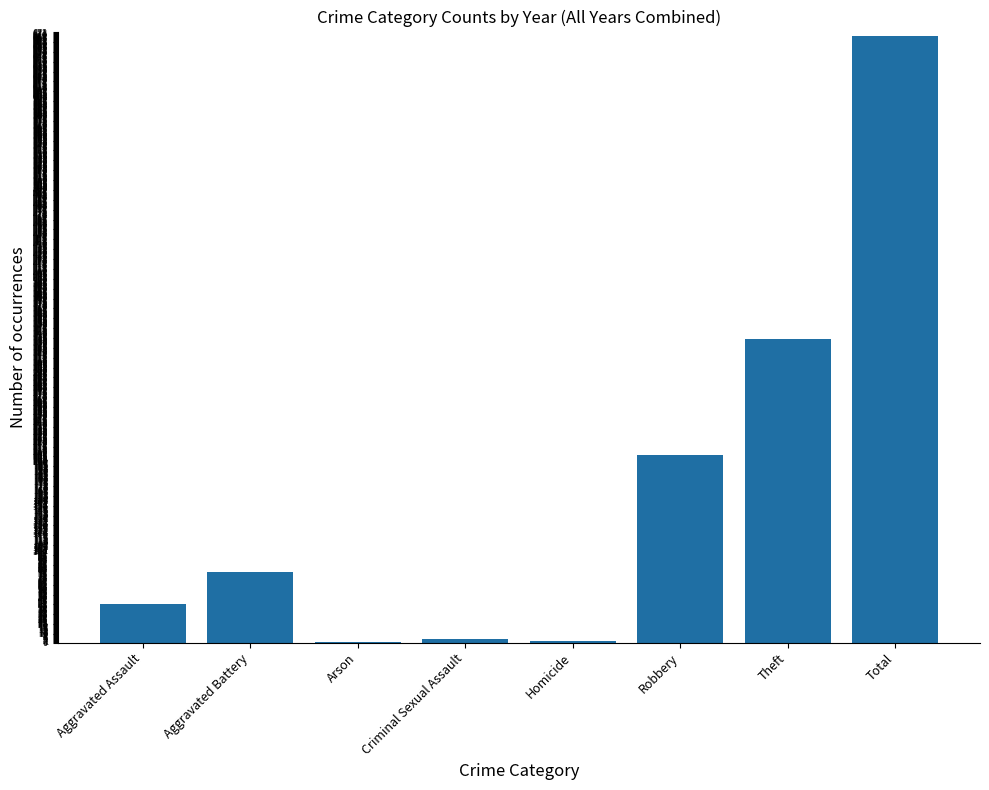

Which label corresponds to the largest value in the chart?

Total